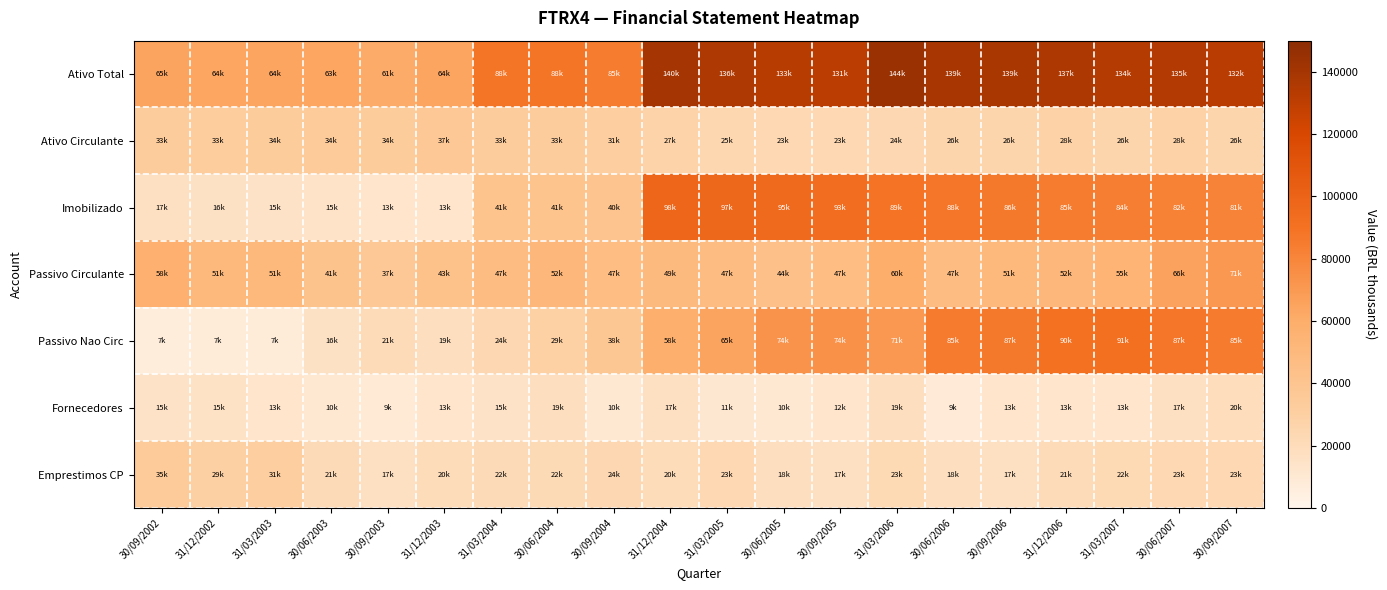

Reading right to left, transcribe all the data shown in this chart.

Ativo Total: 30/09/2007=132289	30/06/2007=134585	31/03/2007=133735	31/12/2006=136595	30/09/2006=138851	30/06/2006=139081	31/03/2006=144167	30/09/2005=130784	30/06/2005=132965	31/03/2005=136008	31/12/2004=140023	30/09/2004=84851	30/06/2004=88062	31/03/2004=88058	31/12/2003=64168	30/09/2003=61371	30/06/2003=63328	31/03/2003=64303	31/12/2002=63766	30/09/2002=64957
Ativo Circulante: 30/09/2007=26314	30/06/2007=27861	31/03/2007=26245	31/12/2006=28347	30/09/2006=26348	30/06/2006=25636	31/03/2006=23576	30/09/2005=23007	30/06/2005=23406	31/03/2005=24537	31/12/2004=27431	30/09/2004=30655	30/06/2004=33251	31/03/2004=33166	31/12/2003=37260	30/09/2003=33960	30/06/2003=34146	31/03/2003=33874	31/12/2002=32684	30/09/2002=33226
Imobilizado: 30/09/2007=81023	30/06/2007=82300	31/03/2007=83587	31/12/2006=84939	30/09/2006=86371	30/06/2006=87752	31/03/2006=89177	30/09/2005=93004	30/06/2005=95059	31/03/2005=97039	31/12/2004=98173	30/09/2004=40039	30/06/2004=40737	31/03/2004=40872	31/12/2003=12902	30/09/2003=12895	30/06/2003=14612	31/03/2003=15194	31/12/2002=15834	30/09/2002=16532
Passivo Circulante: 30/09/2007=71451	30/06/2007=65600	31/03/2007=55069	31/12/2006=51798	30/09/2006=50591	30/06/2006=46938	31/03/2006=60021	30/09/2005=46678	30/06/2005=43530	31/03/2005=46978	31/12/2004=49424	30/09/2004=46602	30/06/2004=51847	31/03/2004=47062	31/12/2003=43276	30/09/2003=36542	30/06/2003=41373	31/03/2003=50816	31/12/2002=50946	30/09/2002=57955
Passivo Nao Circ: 30/09/2007=85485	30/06/2007=87460	31/03/2007=90886	31/12/2006=90349	30/09/2006=86634	30/06/2006=85319	31/03/2006=71427	30/09/2005=74147	30/06/2005=73664	31/03/2005=64555	31/12/2004=58238	30/09/2004=37620	30/06/2004=29029	31/03/2004=23700	31/12/2003=18555	30/09/2003=20523	30/06/2003=15828	31/03/2003=7211	31/12/2002=7052	30/09/2002=6631
Fornecedores: 30/09/2007=19767	30/06/2007=17011	31/03/2007=12552	31/12/2006=12651	30/09/2006=13380	30/06/2006=8643	31/03/2006=18654	30/09/2005=12479	30/06/2005=10487	31/03/2005=10713	31/12/2004=16760	30/09/2004=10275	30/06/2004=18630	31/03/2004=14929	31/12/2003=13183	30/09/2003=8981	30/06/2003=10481	31/03/2003=12649	31/12/2002=15261	30/09/2002=14961
Emprestimos CP: 30/09/2007=23282	30/06/2007=23136	31/03/2007=22463	31/12/2006=20852	30/09/2006=16956	30/06/2006=17842	31/03/2006=22573	30/09/2005=17416	30/06/2005=17876	31/03/2005=23093	31/12/2004=20177	30/09/2004=23758	30/06/2004=21826	31/03/2004=21546	31/12/2003=20316	30/09/2003=17229	30/06/2003=21440	31/03/2003=30708	31/12/2002=29475	30/09/2002=34597